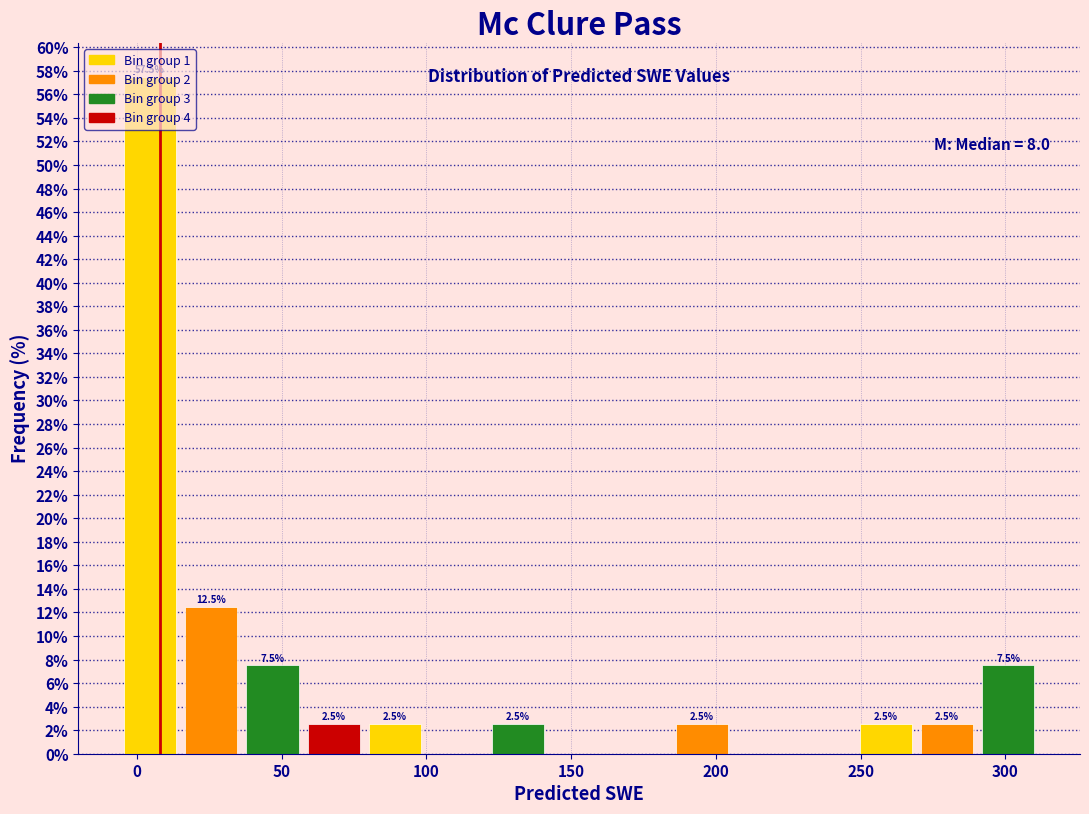

Which range on the x-axis has the tallest bar?

-5 to 15